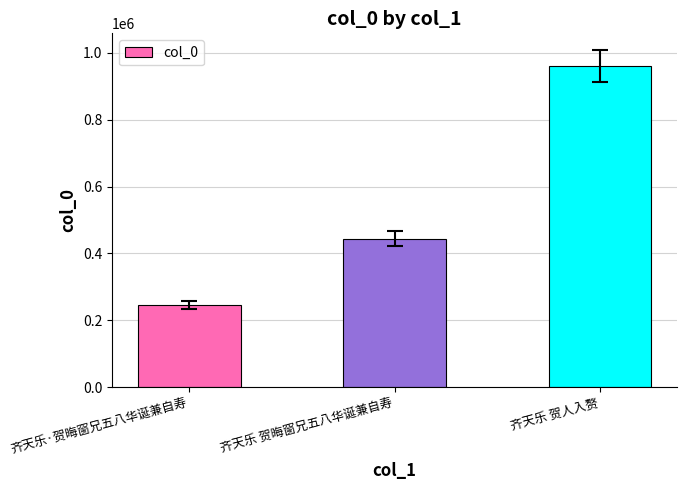

What is the difference between the maximum and minimum values?

713951